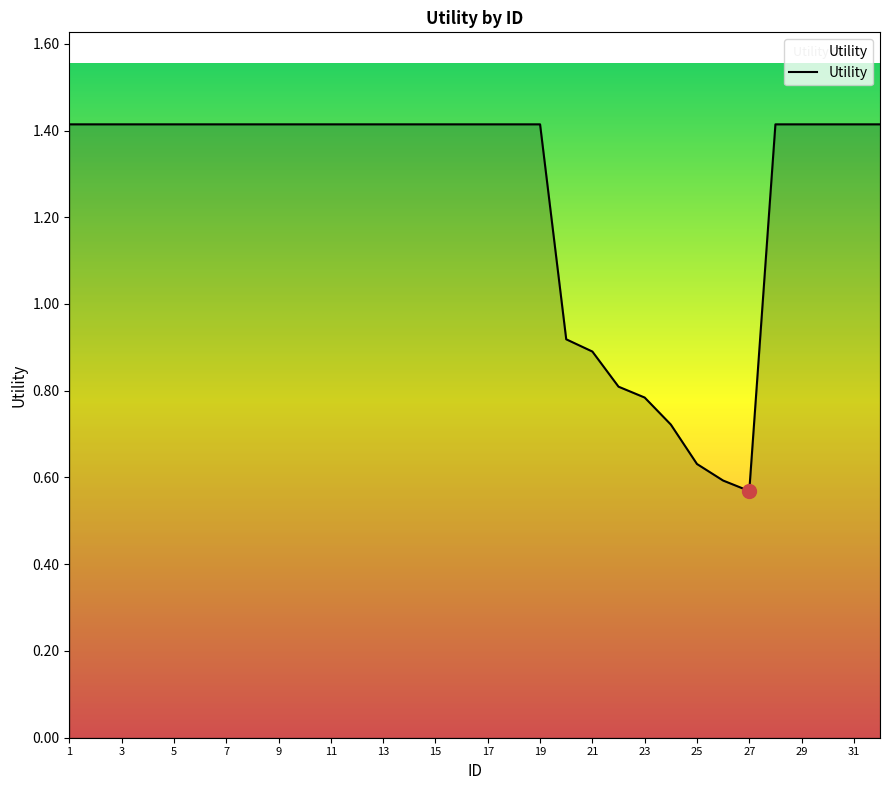

What is the maximum value shown in the chart?

1.4